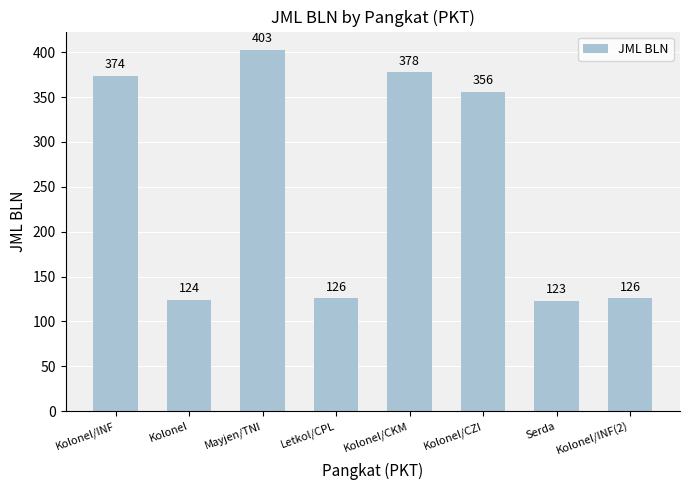

Reading right to left, list all the values displayed in this chart.

126	123	356	378	126	403	124	374